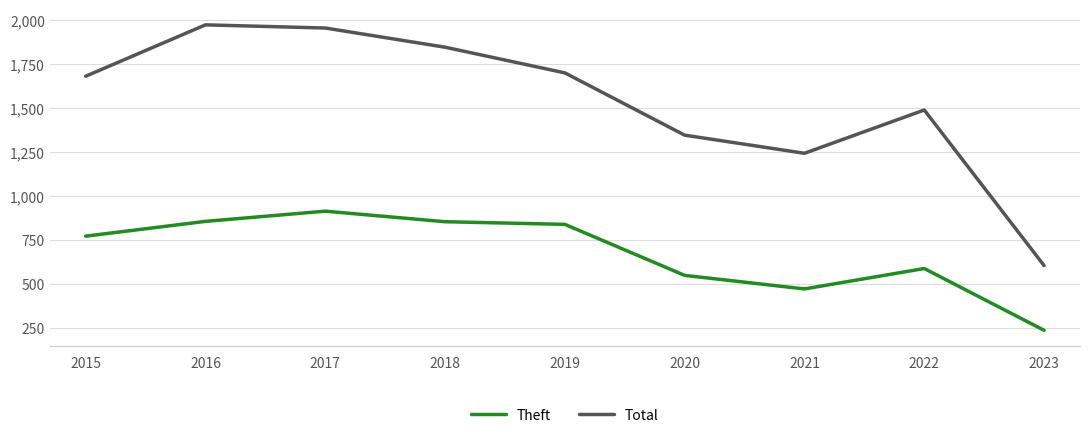

What is the sum of the Theft values at 2023 and 2017?

1155